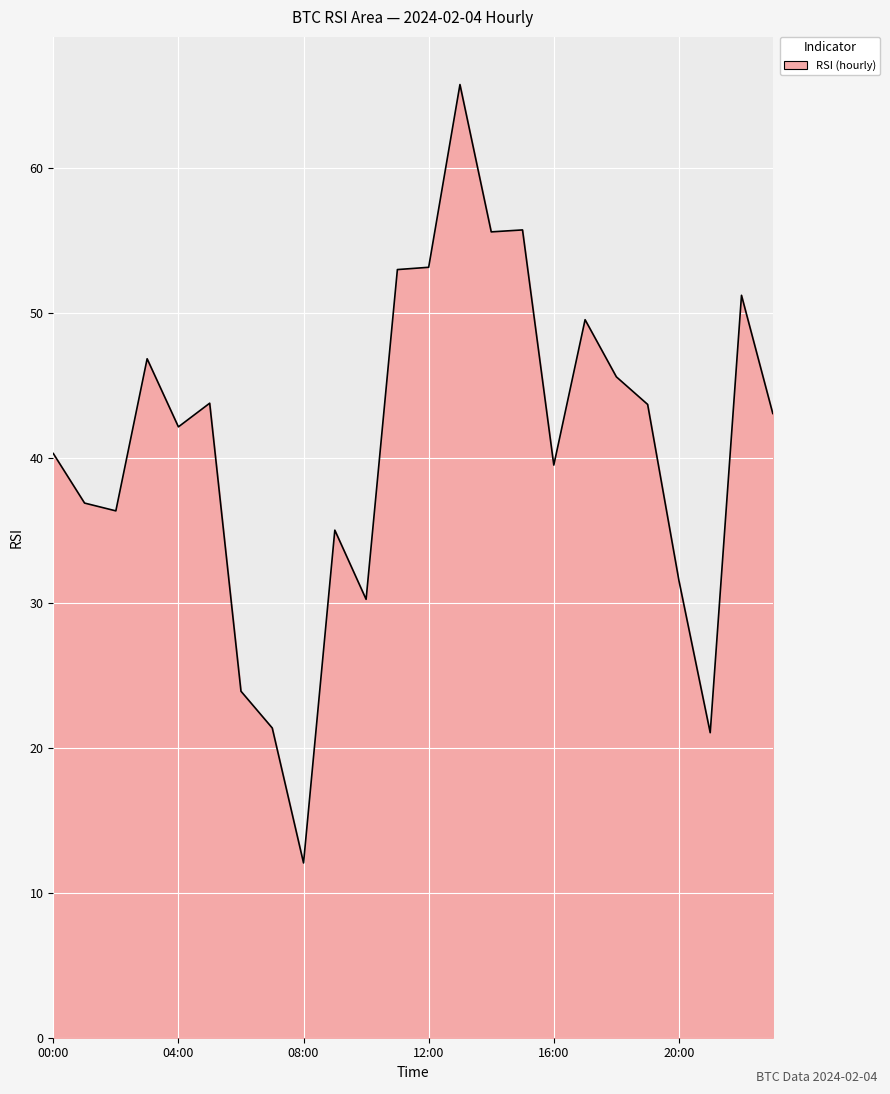

What is the maximum value shown in the chart?

65.8